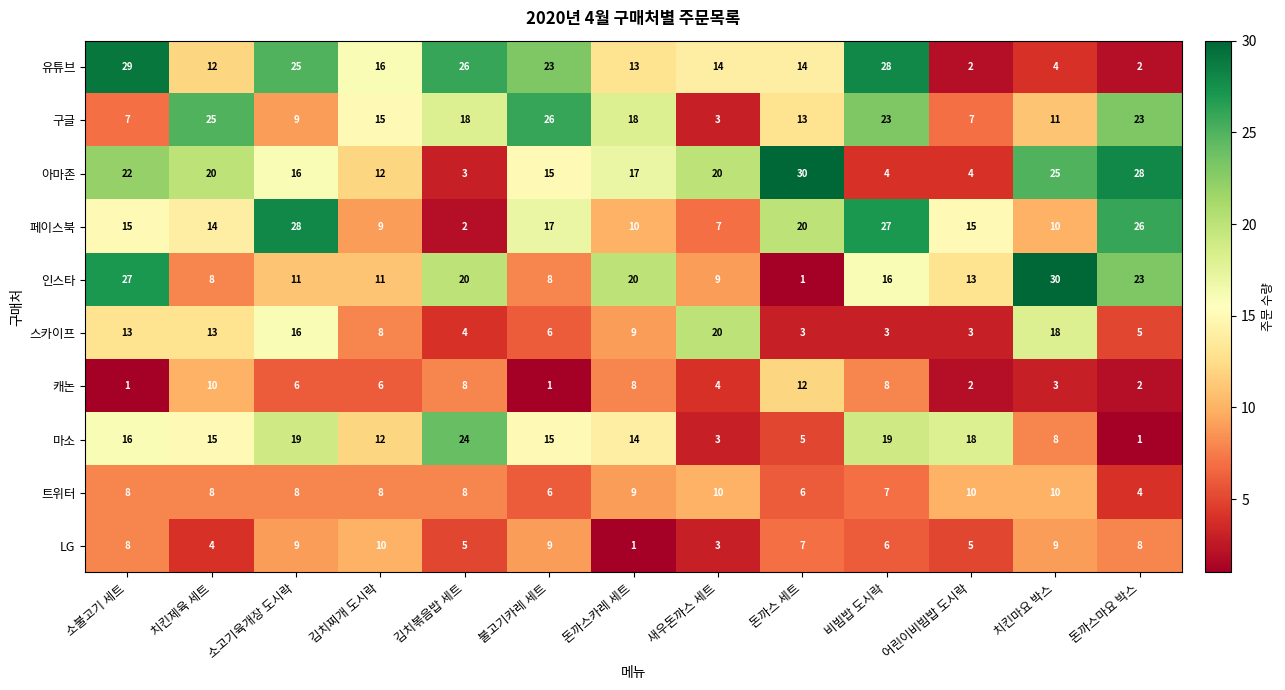

At which category is the sum across all series the highest?

소고기육개장 도시락